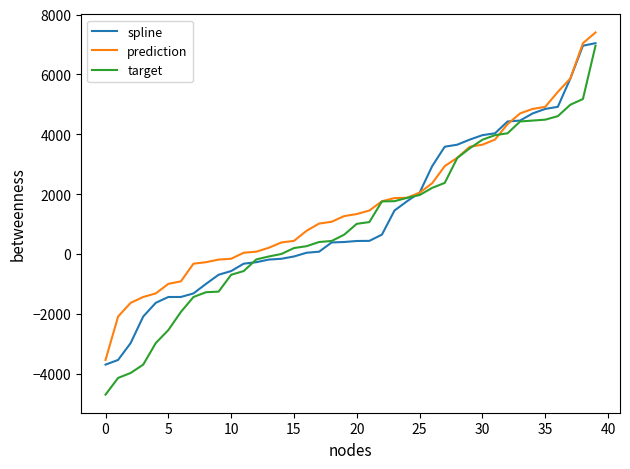

What is the greatest value displayed?

7400.8